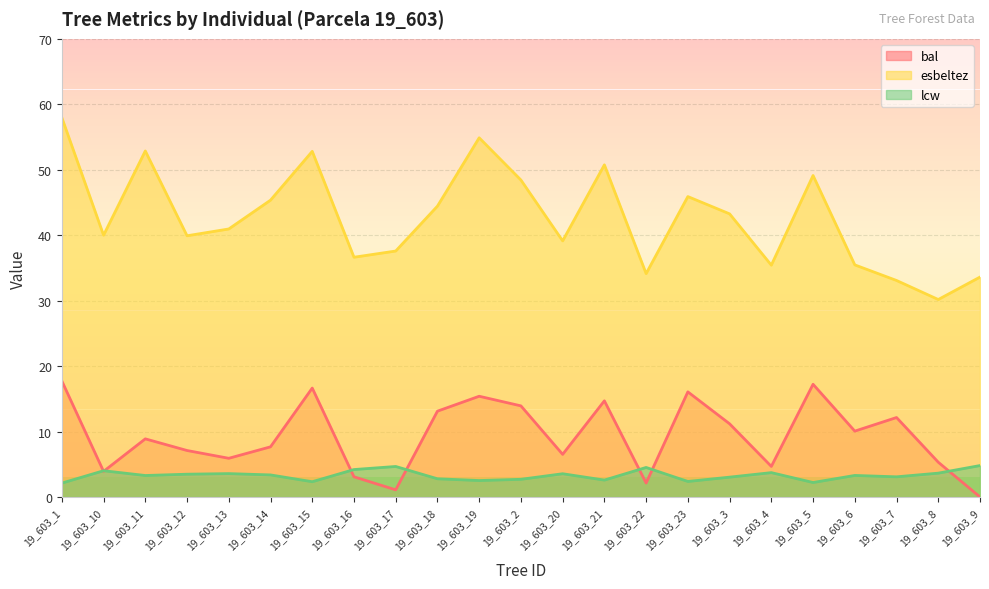

Which series has the largest total across all categories?

esbeltez